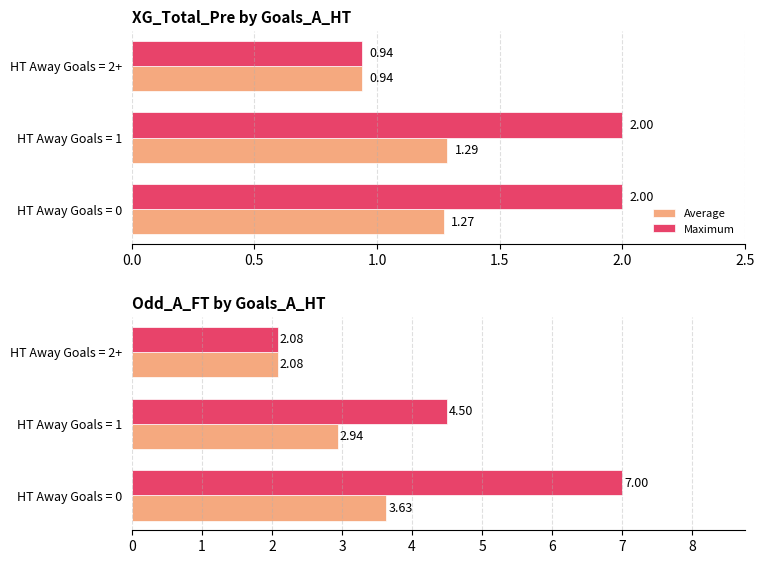

Which series has the largest total across all categories?

Maximum